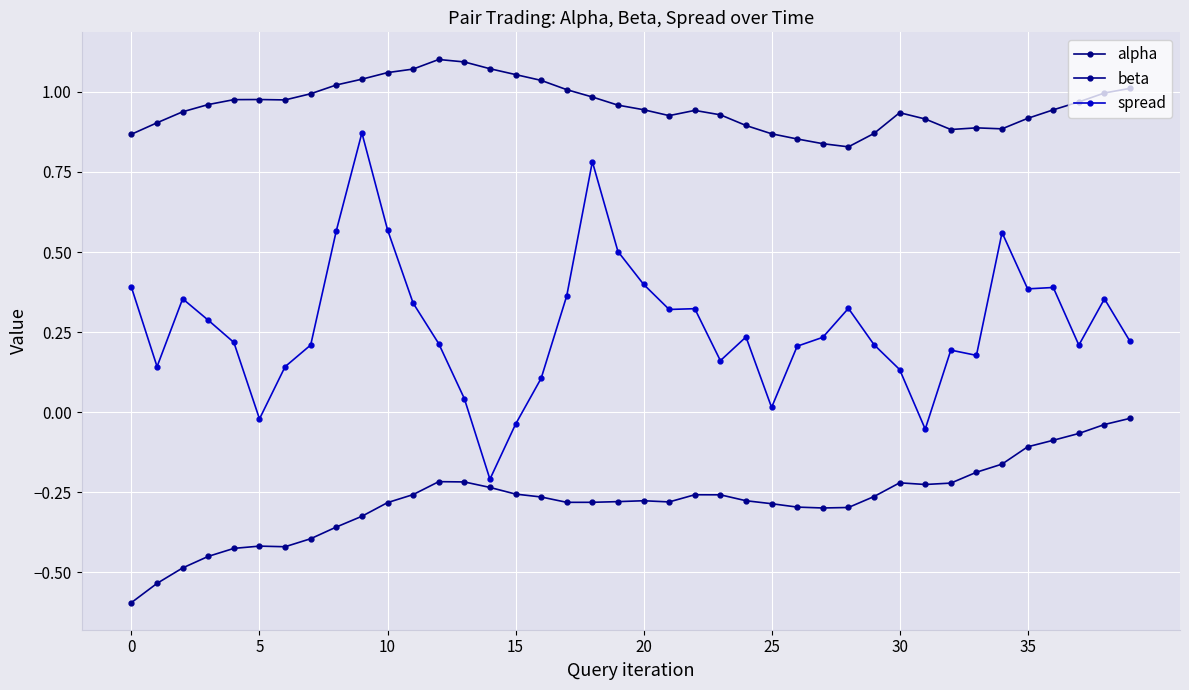

Rank the series by their average value, from lowest to highest.

beta, spread, alpha